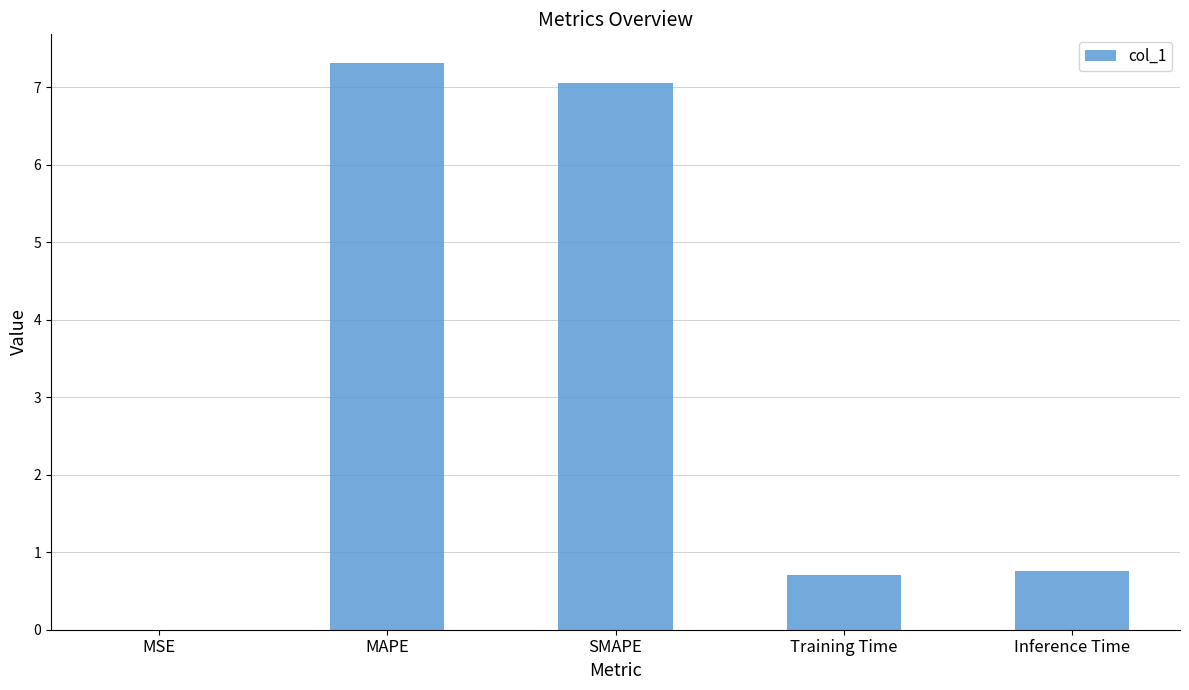

Is it true that the value at Training Time is 1.2?

False